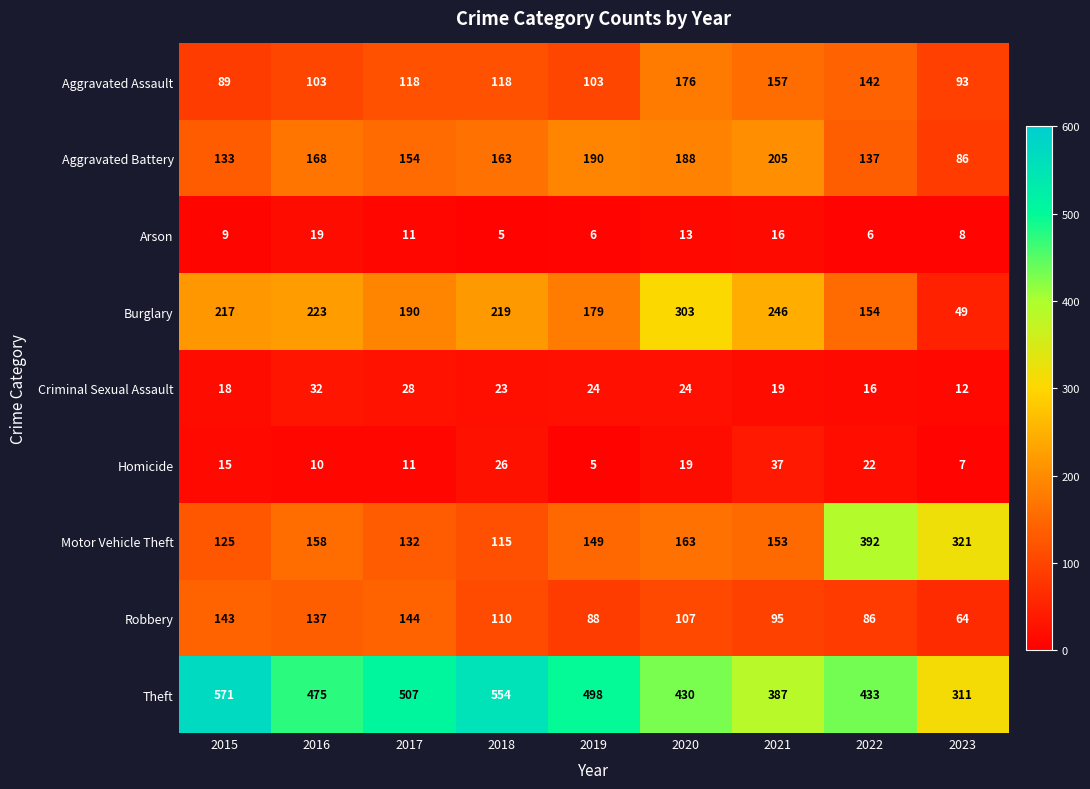

What value does the Aggravated Battery series have at 2021?

205